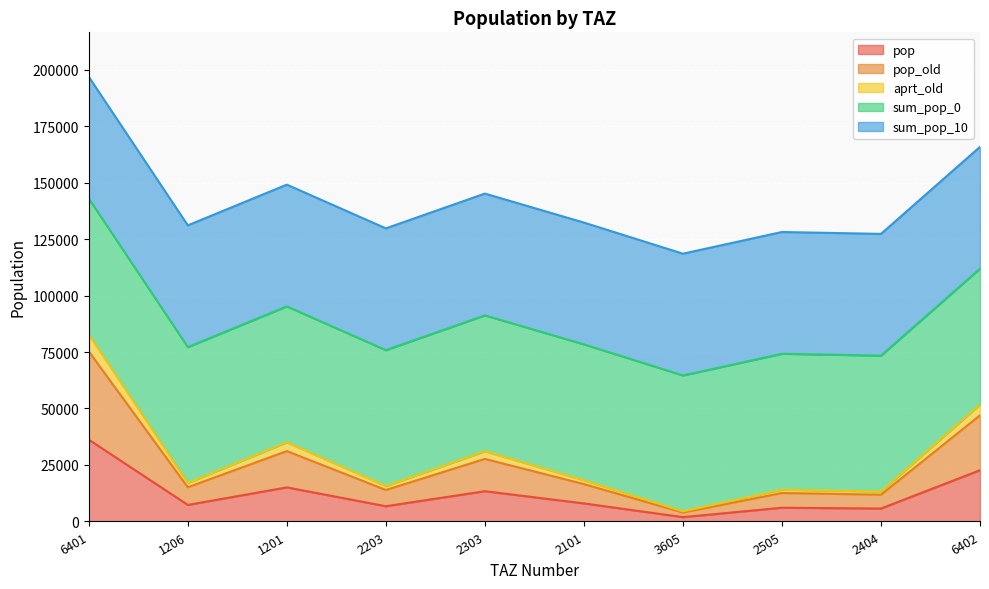

What is the maximum value for pop?

36214.0